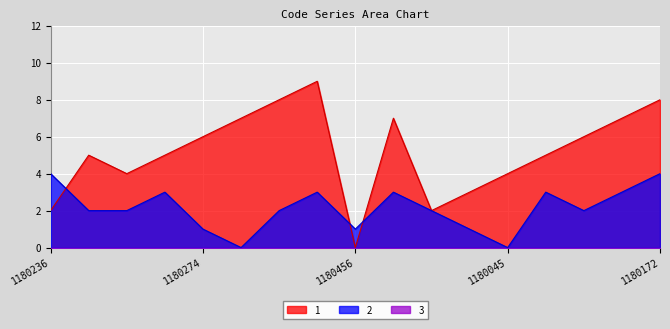

What is the spread (max minus min) of values at 1180041?

6